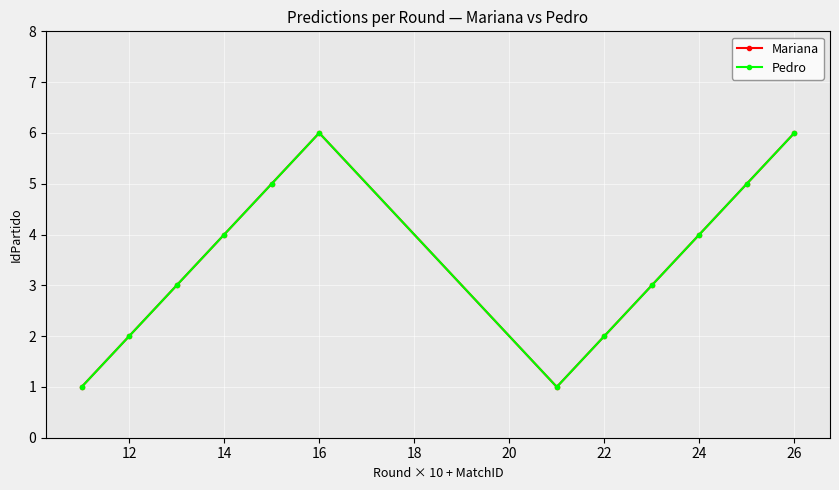

What is the greatest value displayed?

6